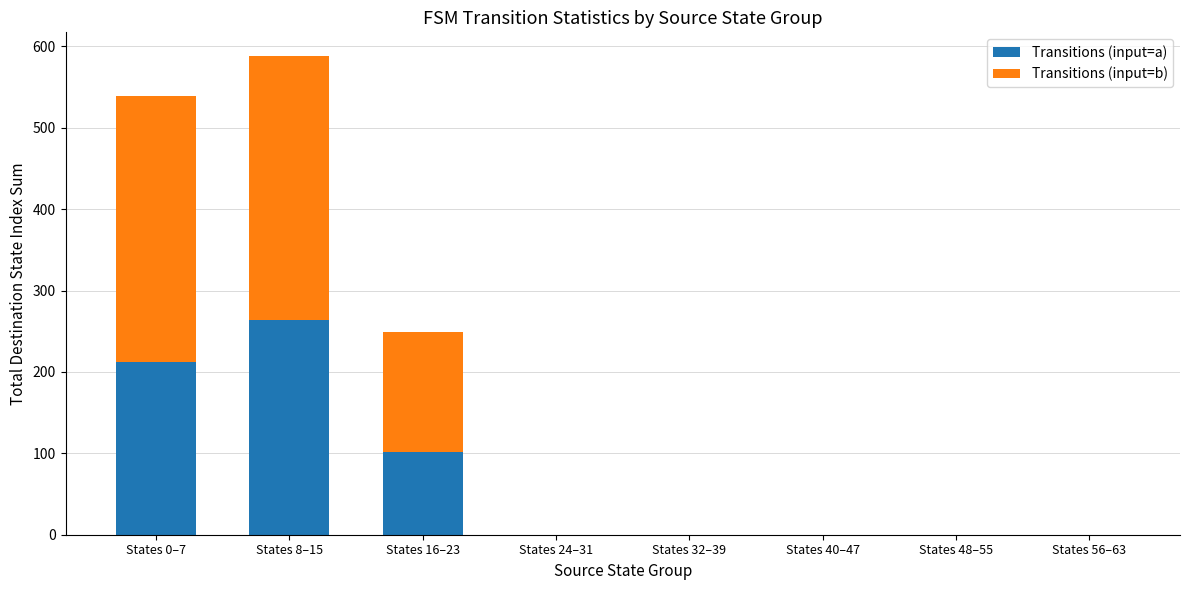

At which label does Transitions (input=a) reach its peak?

States 8–15